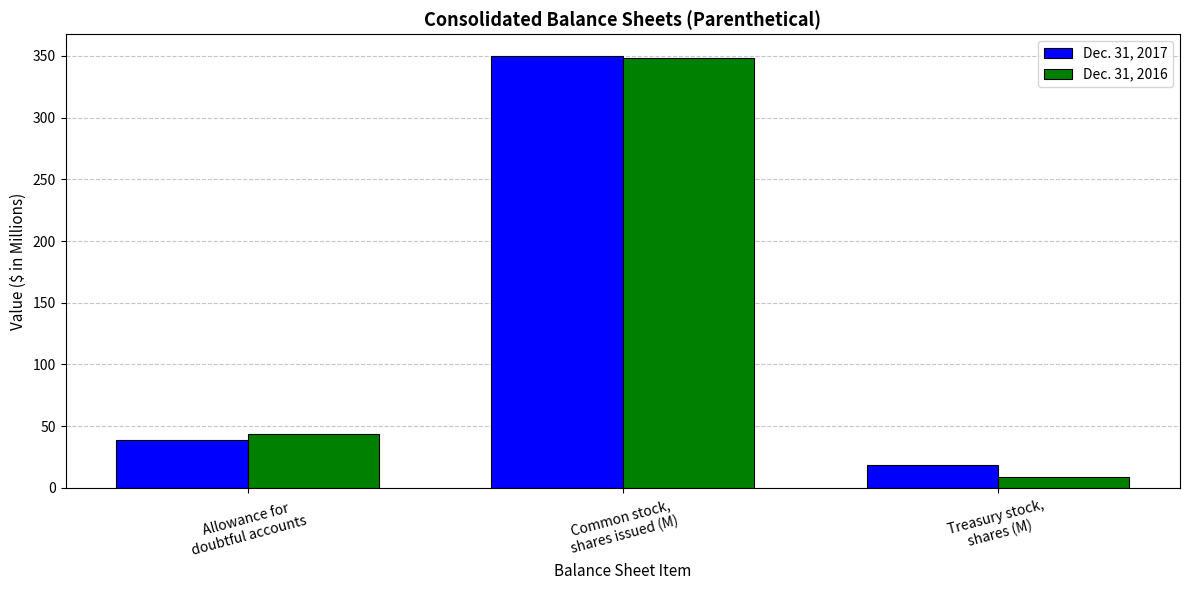

What is the maximum value for Dec. 31, 2016?

348.2